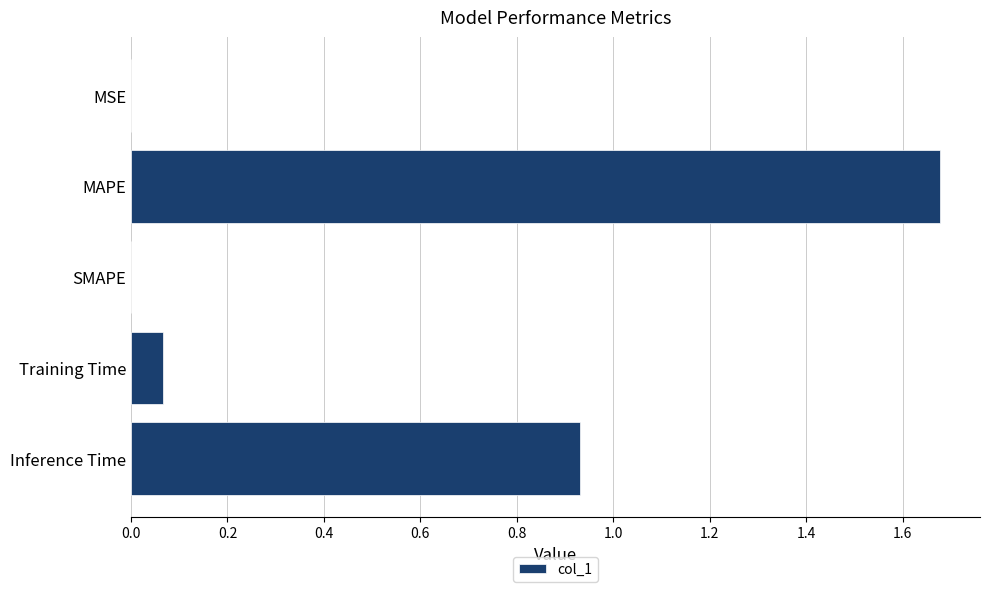

The chart shows a value of -1.0 at SMAPE. True or false?

False